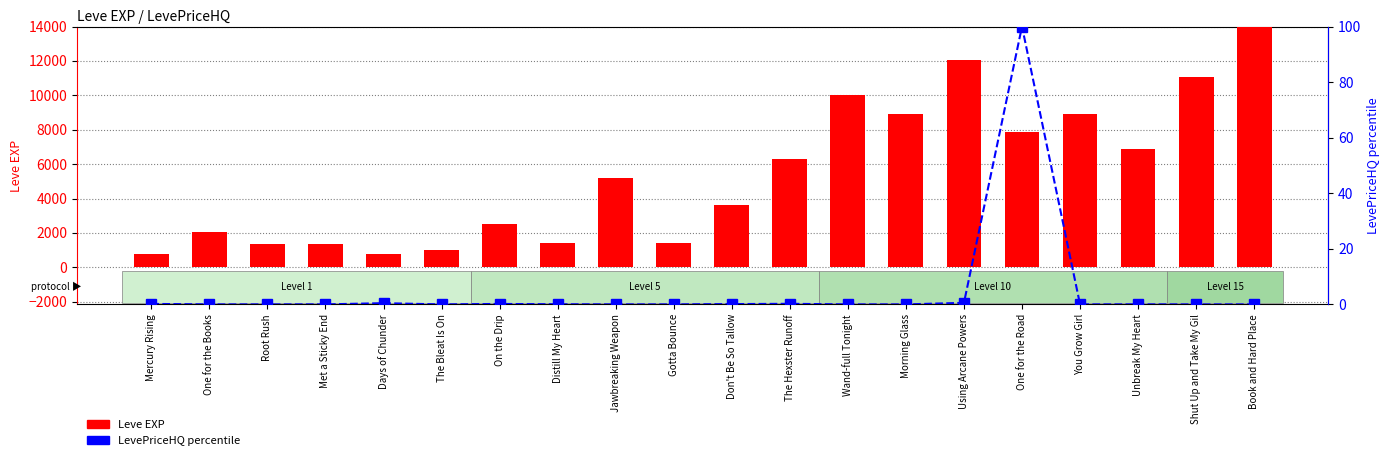

At which category is the sum across all series the highest?

Book and Hard Place